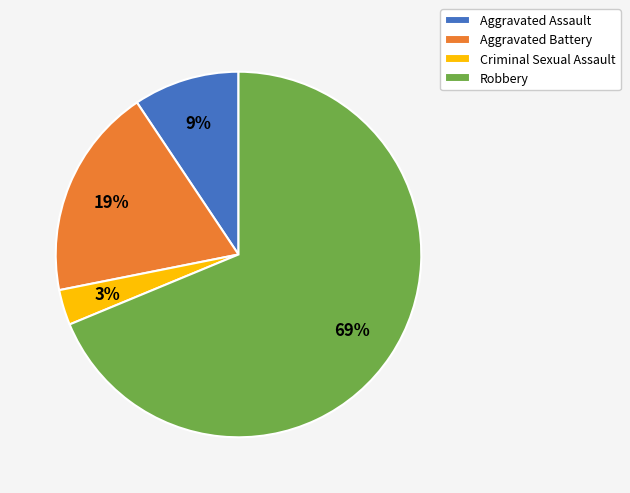

To the nearest percent, what portion does Criminal Sexual Assault represent?

3%